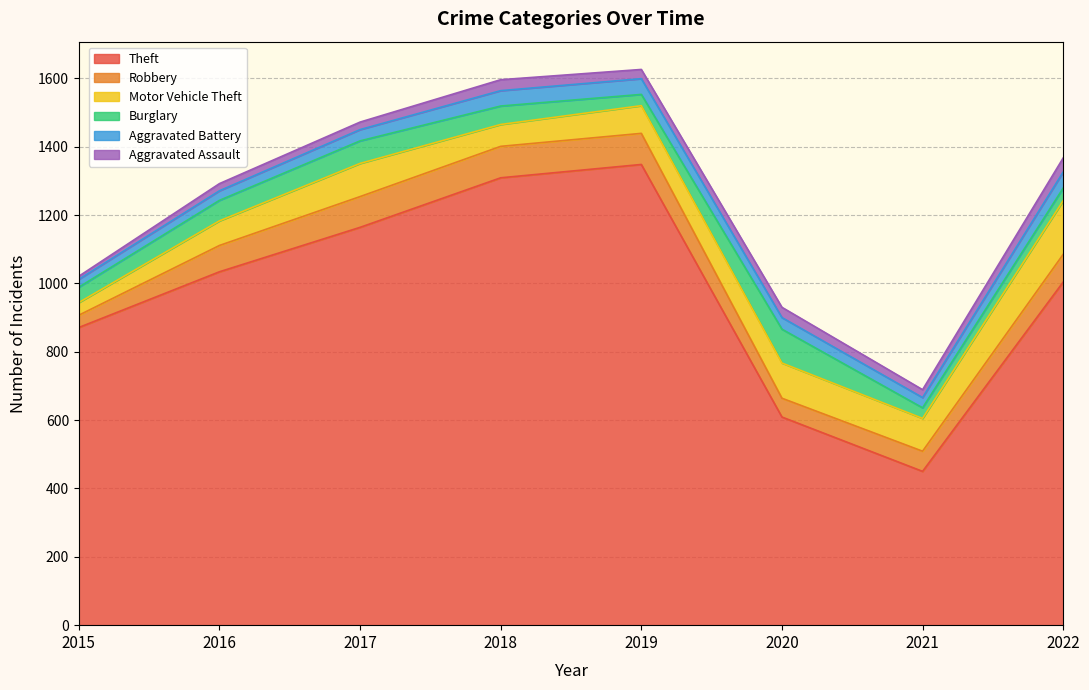

How many data points in Aggravated Assault are less than 27?

4